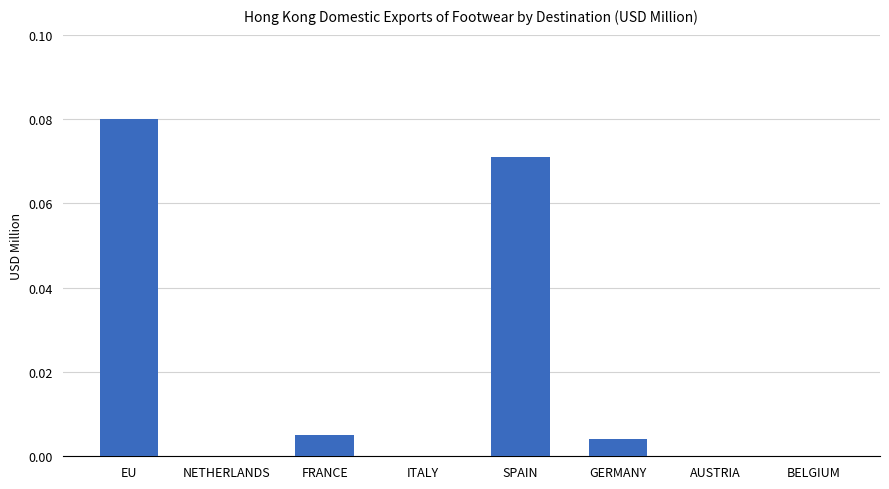

At which category does the chart reach its peak across all series?

EU